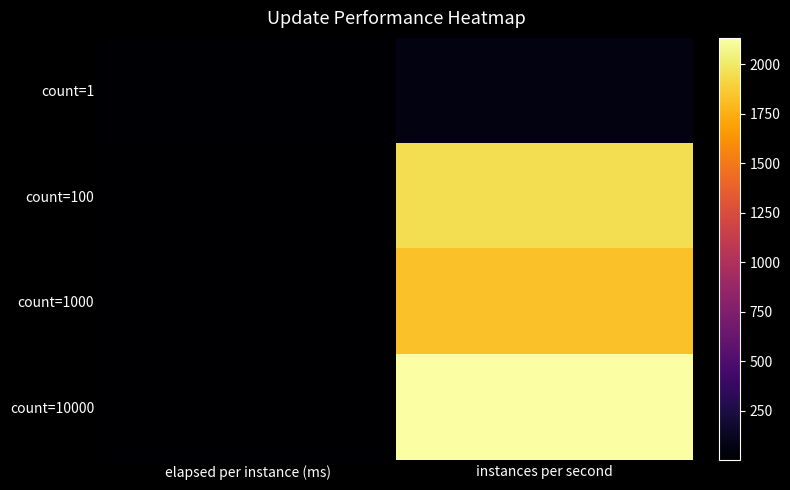

Which series has the largest total across all categories?

count=10000